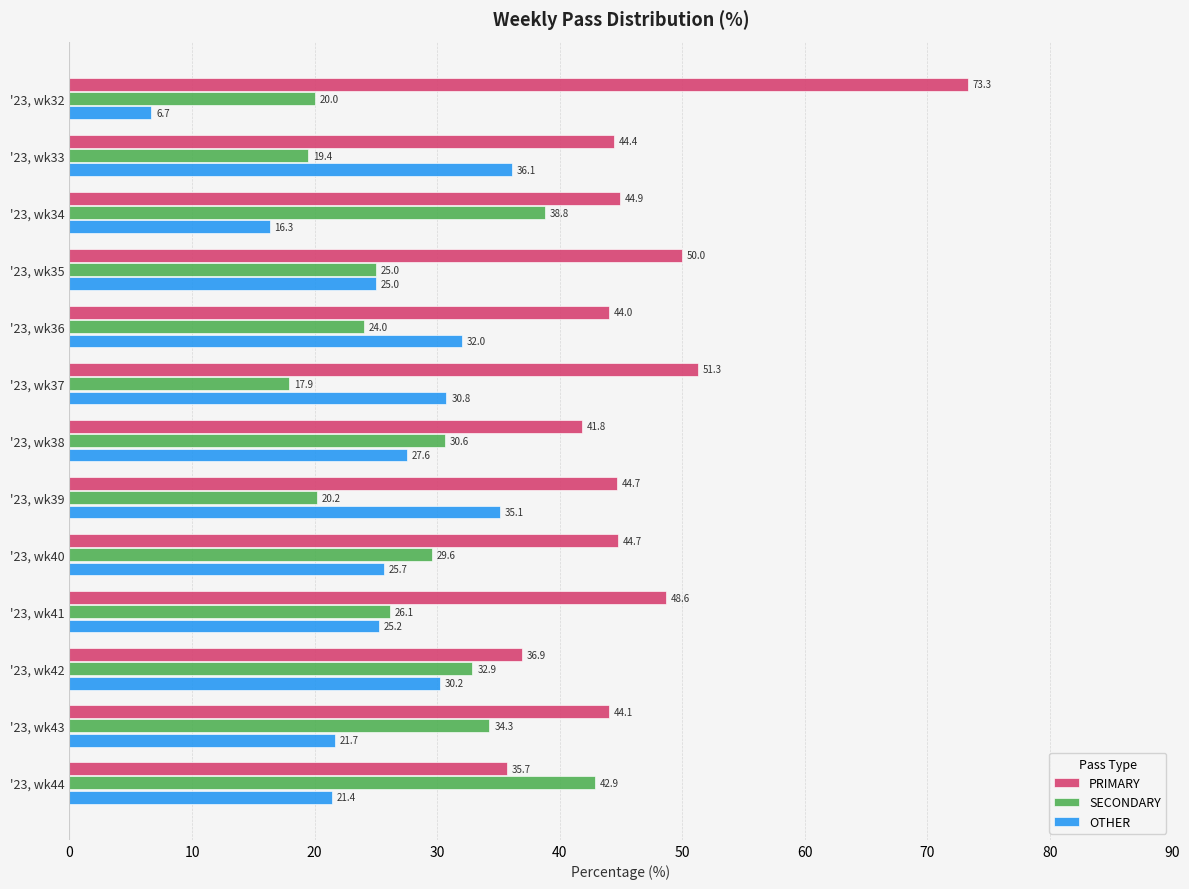

Is the value of PRIMARY at '23, wk40 greater than the value of OTHER at '23, wk32?

Yes